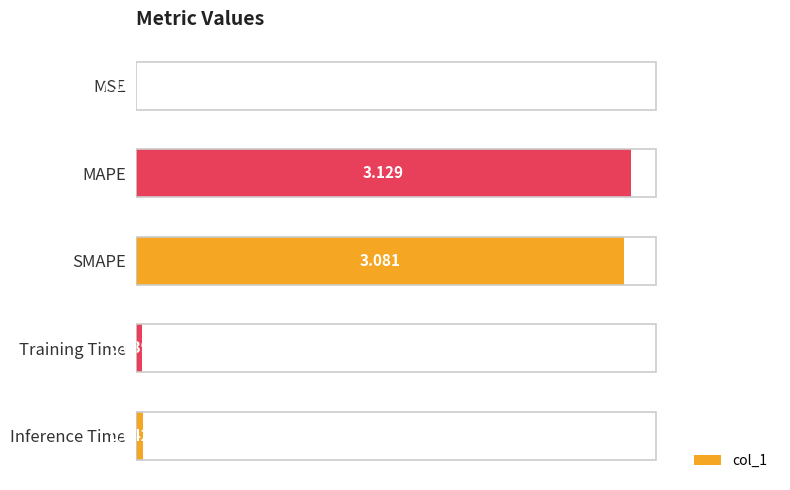

How many distinct data groups are displayed?

1